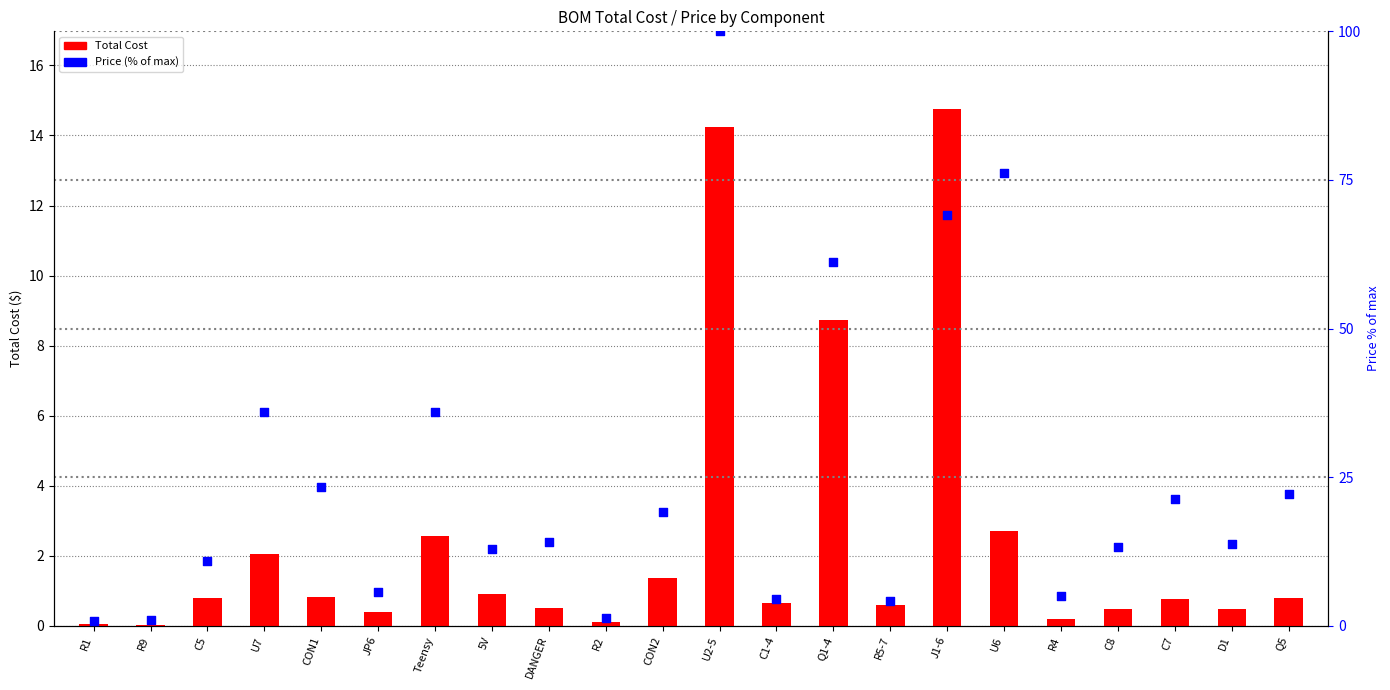

Which series has the largest total across all categories?

Price (% of max)